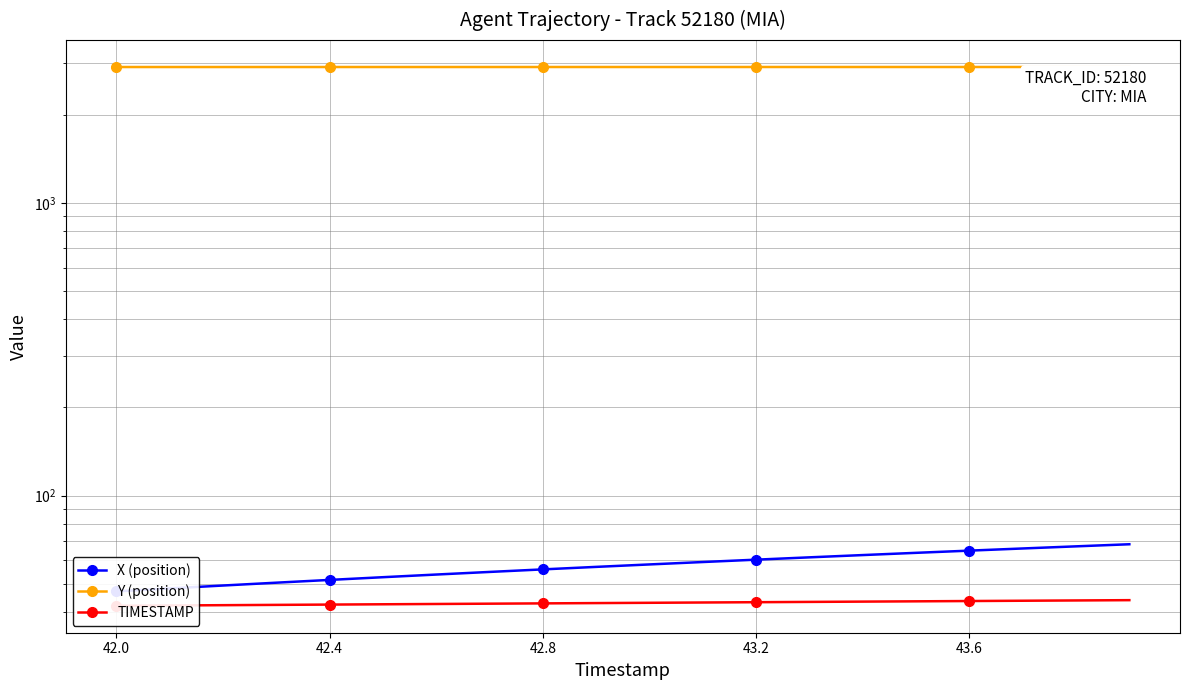

True or false: X (position) and Y (position) intersect in this chart.

False